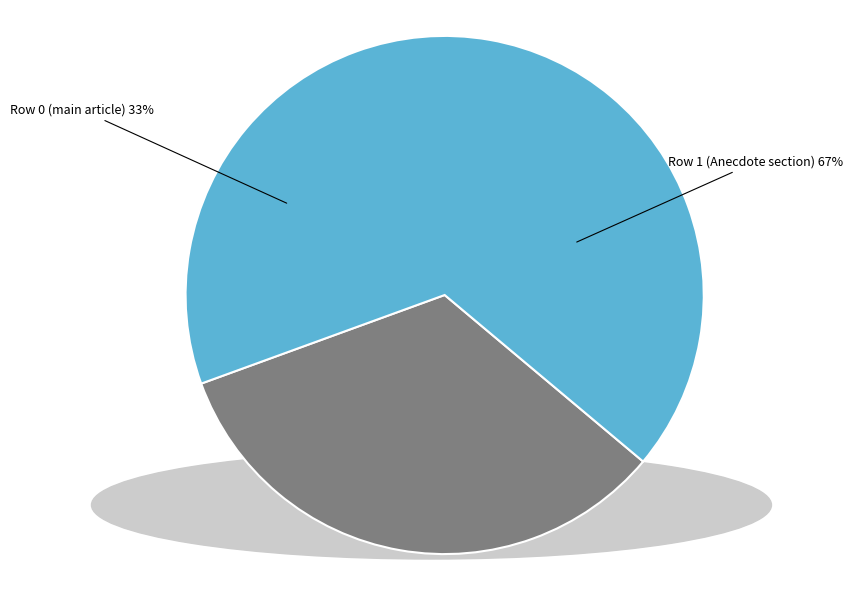

Is there a majority slice in this chart?

Yes